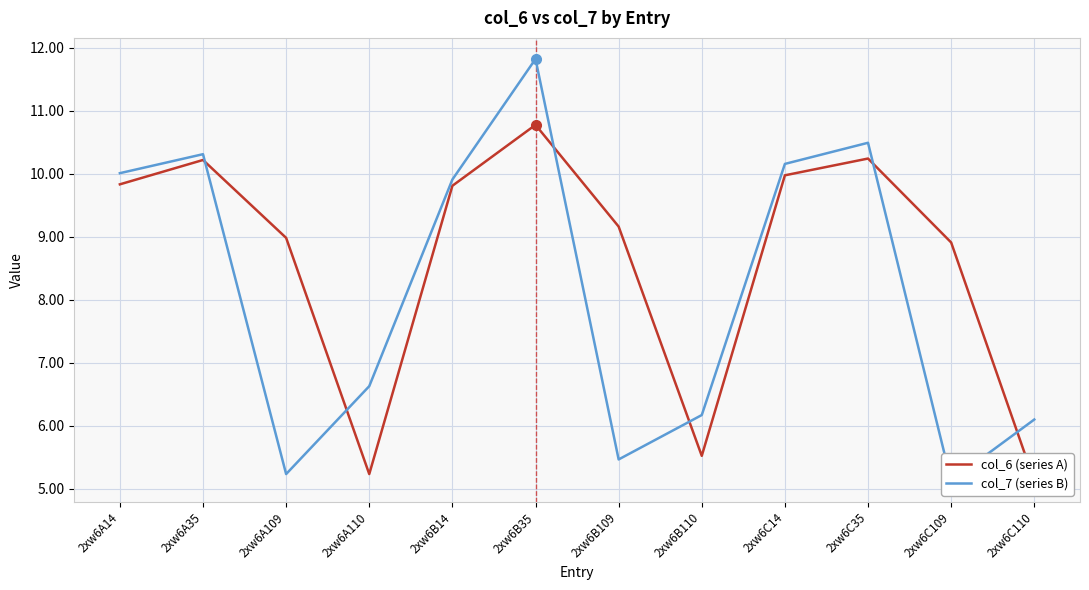

Reading left to right, what are all the values shown in this chart?

col_6 (series A): 2xw6A14=9.8	2xw6A35=10.2	2xw6A109=9.0	2xw6A110=5.2	2xw6B14=9.8	2xw6B35=10.8	2xw6B109=9.2	2xw6B110=5.5	2xw6C14=10.0	2xw6C35=10.2	2xw6C109=8.9	2xw6C110=5.1
col_7 (series B): 2xw6A14=10.0	2xw6A35=10.3	2xw6A109=5.2	2xw6A110=6.6	2xw6B14=9.9	2xw6B35=11.8	2xw6B109=5.5	2xw6B110=6.2	2xw6C14=10.2	2xw6C35=10.5	2xw6C109=5.1	2xw6C110=6.1